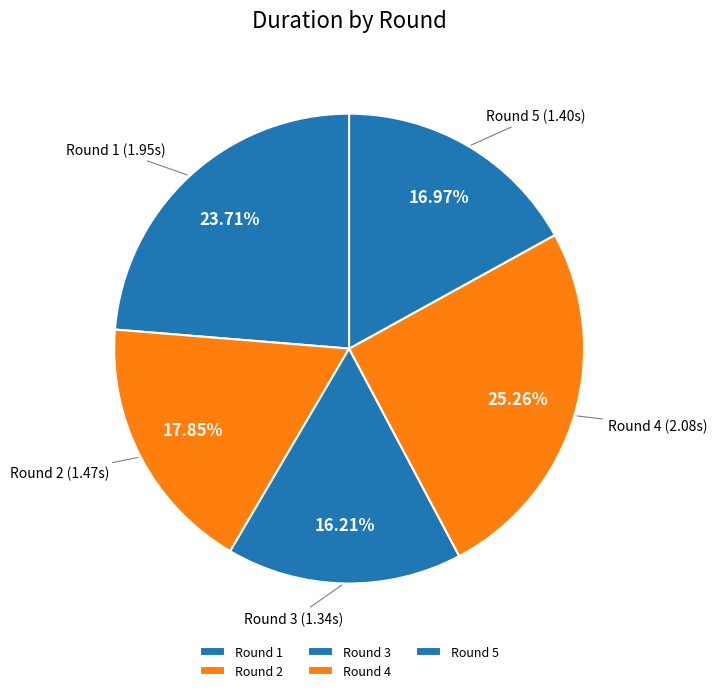

To the nearest percent, what is the average slice percentage?

20%